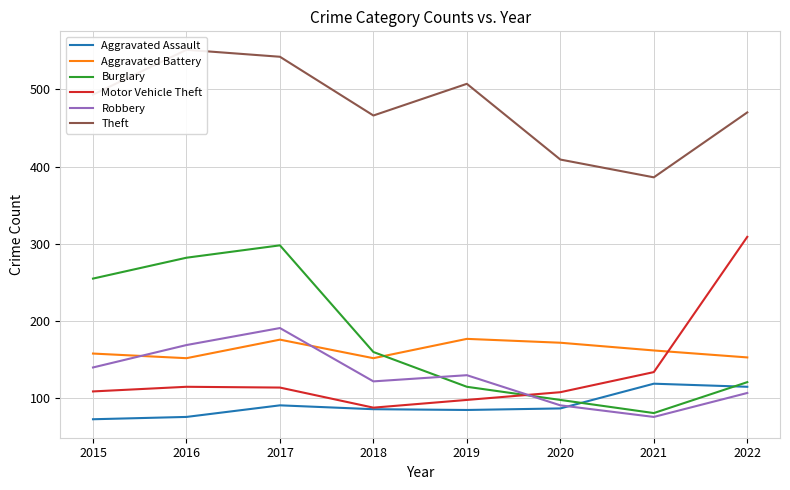

How many data points in Aggravated Assault are above 87?

3